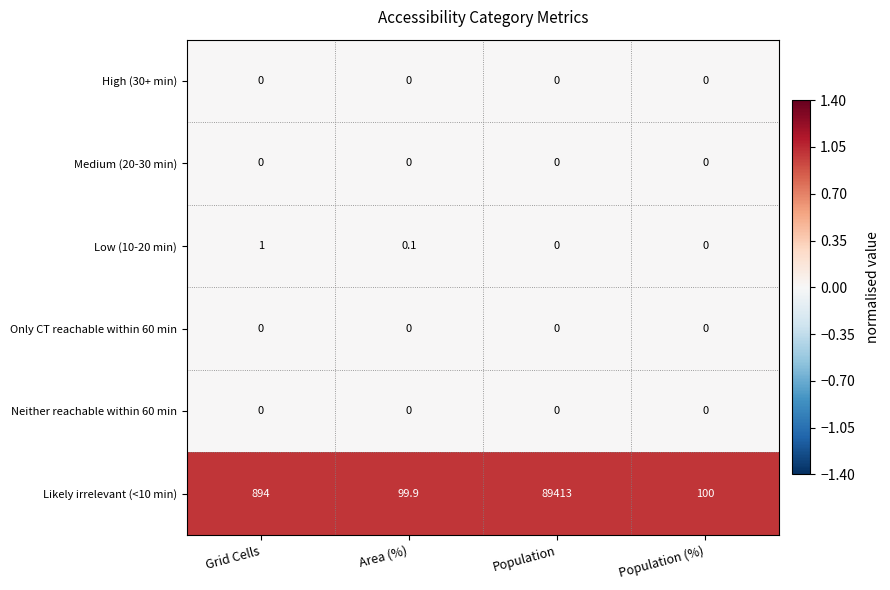

Which series has the largest range (max minus min)?

Likely irrelevant (<10 min)